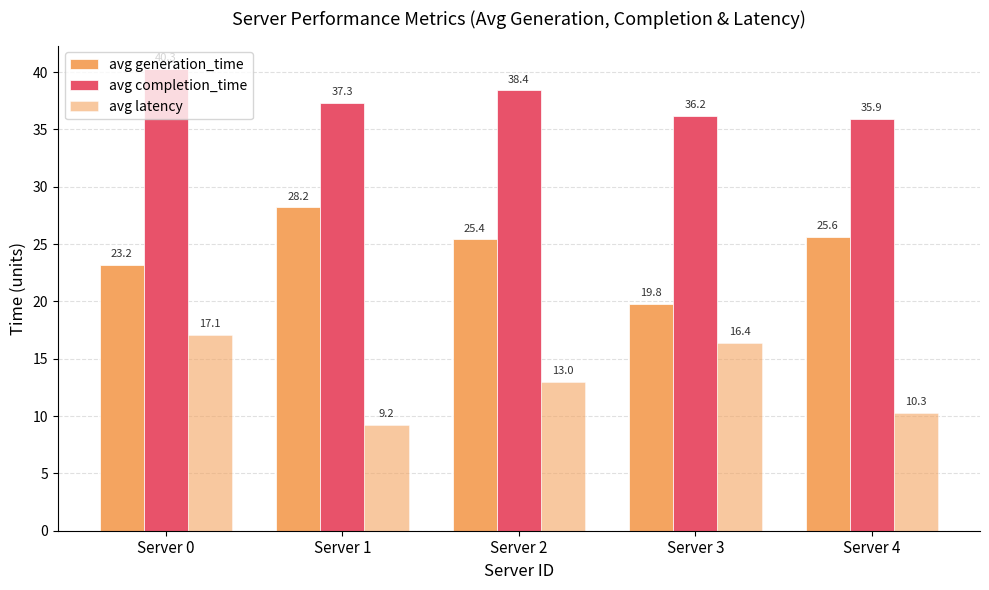

Reading left to right, list all the values displayed in this chart.

avg generation_time: 23.2	28.2	25.4	19.8	25.6
avg completion_time: 40.3	37.3	38.4	36.2	35.9
avg latency: 17.1	9.2	13.0	16.4	10.3